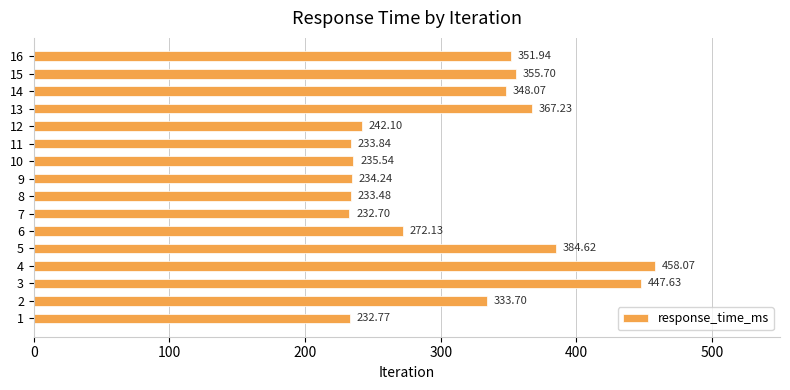

List the labels in order of value, smallest first.

7, 1, 8, 11, 9, 10, 12, 6, 2, 14, 16, 15, 13, 5, 3, 4